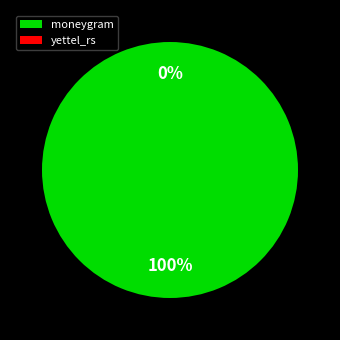

To the nearest percent, what percentage of the pie is moneygram?

100%